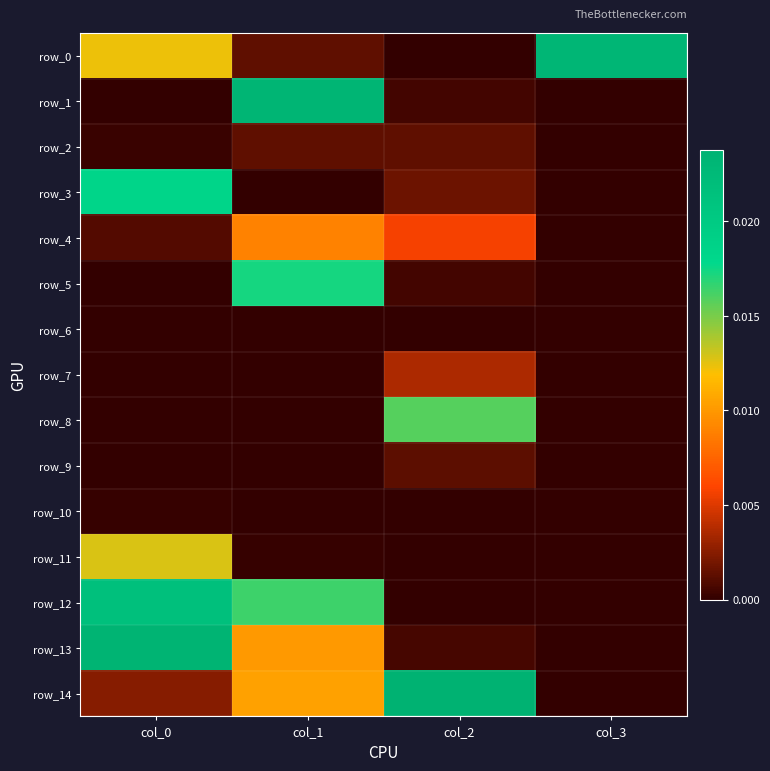

The row_0 series shows 0.0 at col_2. True or false?

True